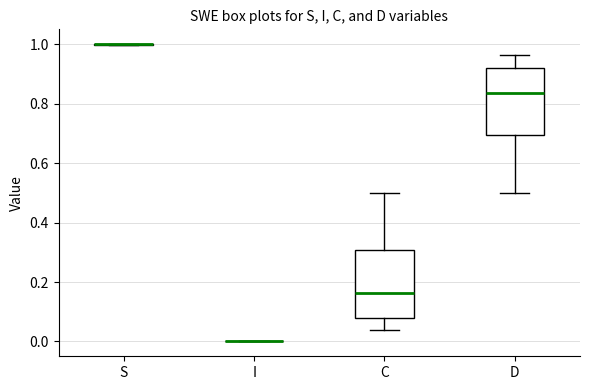

Reading left to right, read every box against the y-axis: the position of its median line, the range the box covers, and the ends of its whiskers. The values are not printed on the chart, so give them approximately, as read against the axis.

S: box collapsed to a line at 1.00, whiskers 1.00 to 1.00
I: box collapsed to a line at 0.00, whiskers 0.00 to 0.00
C: median 0.16, box 0.08 to 0.30, whiskers 0.04 to 0.50
D: median 0.84, box 0.70 to 0.92, whiskers 0.50 to 0.96